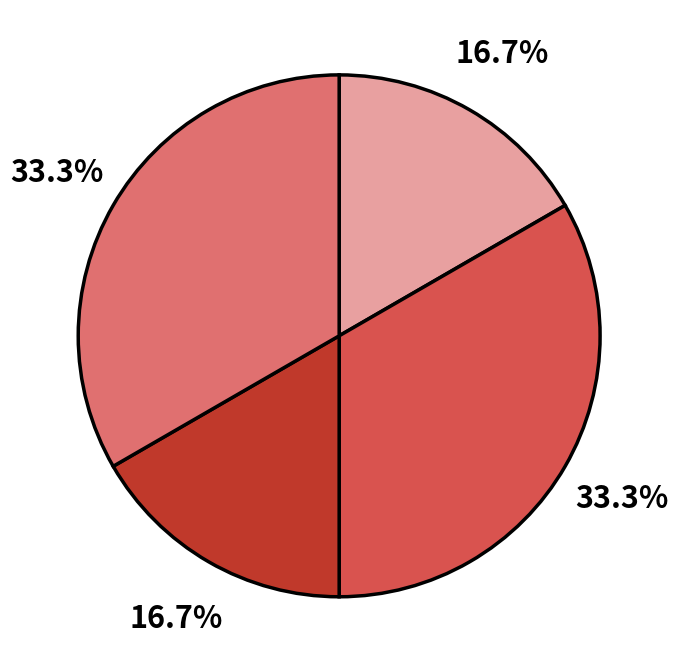

Is there any slice that represents more than half of the pie?

No